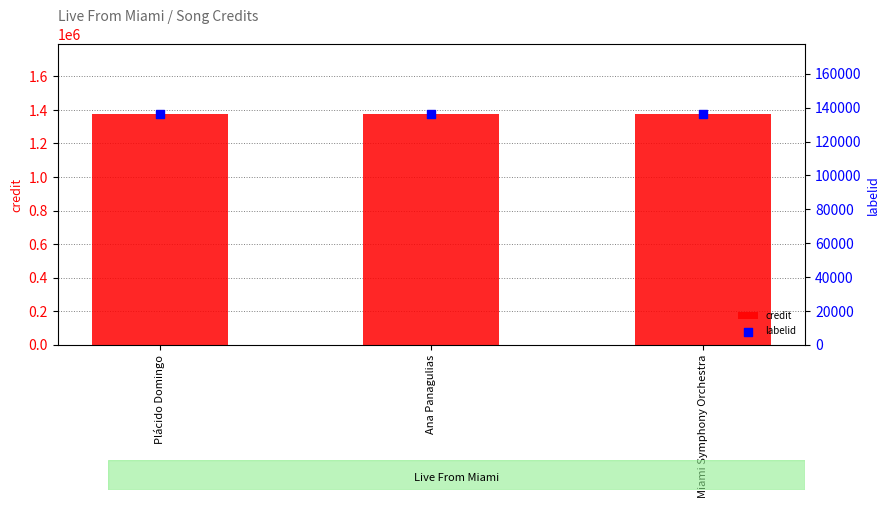

What is the total value across all series at Miami Symphony Orchestra?

1513505